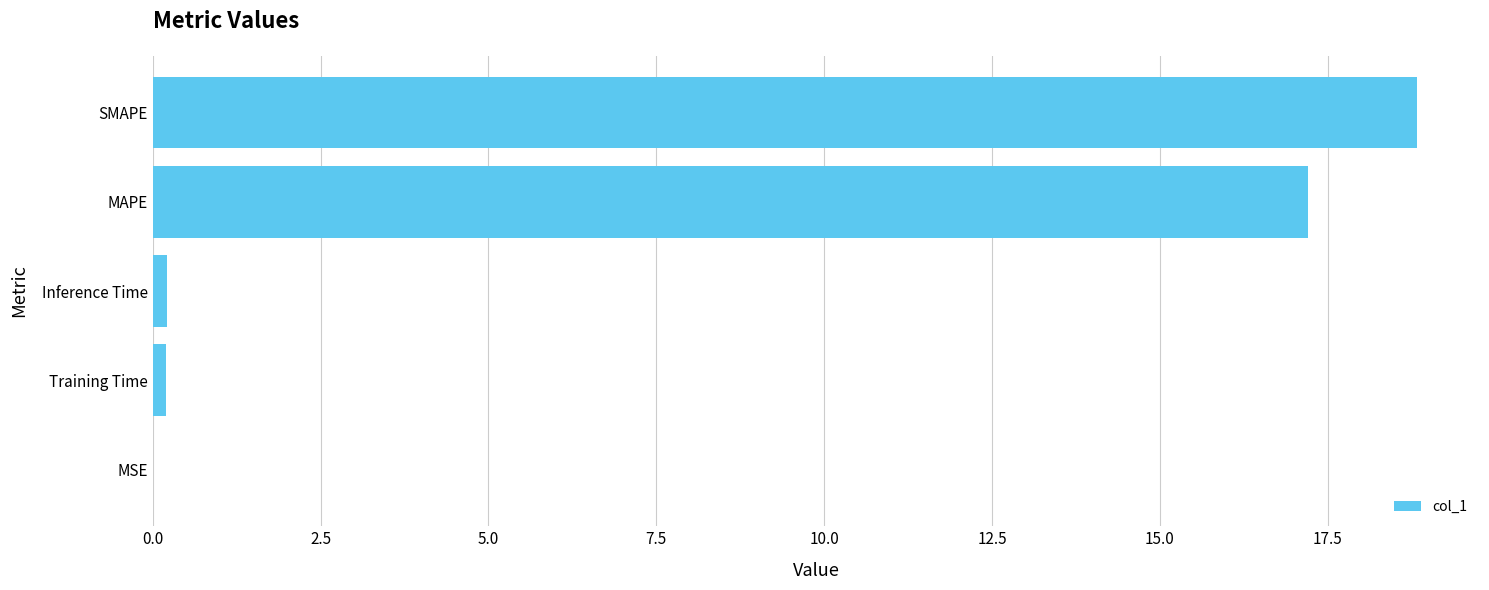

Are the bars horizontal?

Yes